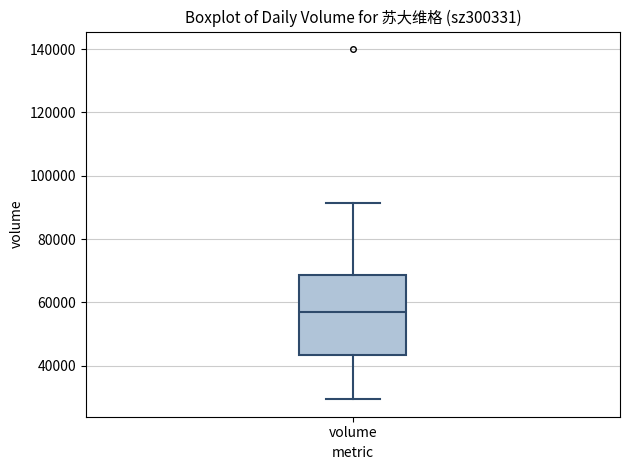

Where is the lower edge of the box for volume on the y-axis? The values are not printed on the chart, so give them approximately, as read against the axis.

44000